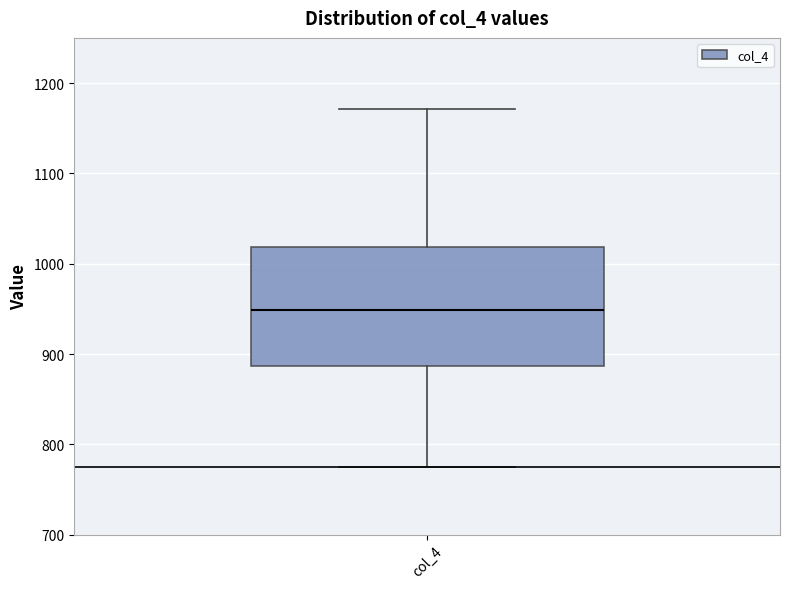

Read this box plot against the y-axis: the position of the median line, the range covered by the box, and the ends of both whiskers. The values are not printed on the chart, so give them approximately, as read against the axis.

median 950, box 890 to 1020, whiskers 780 to 1170